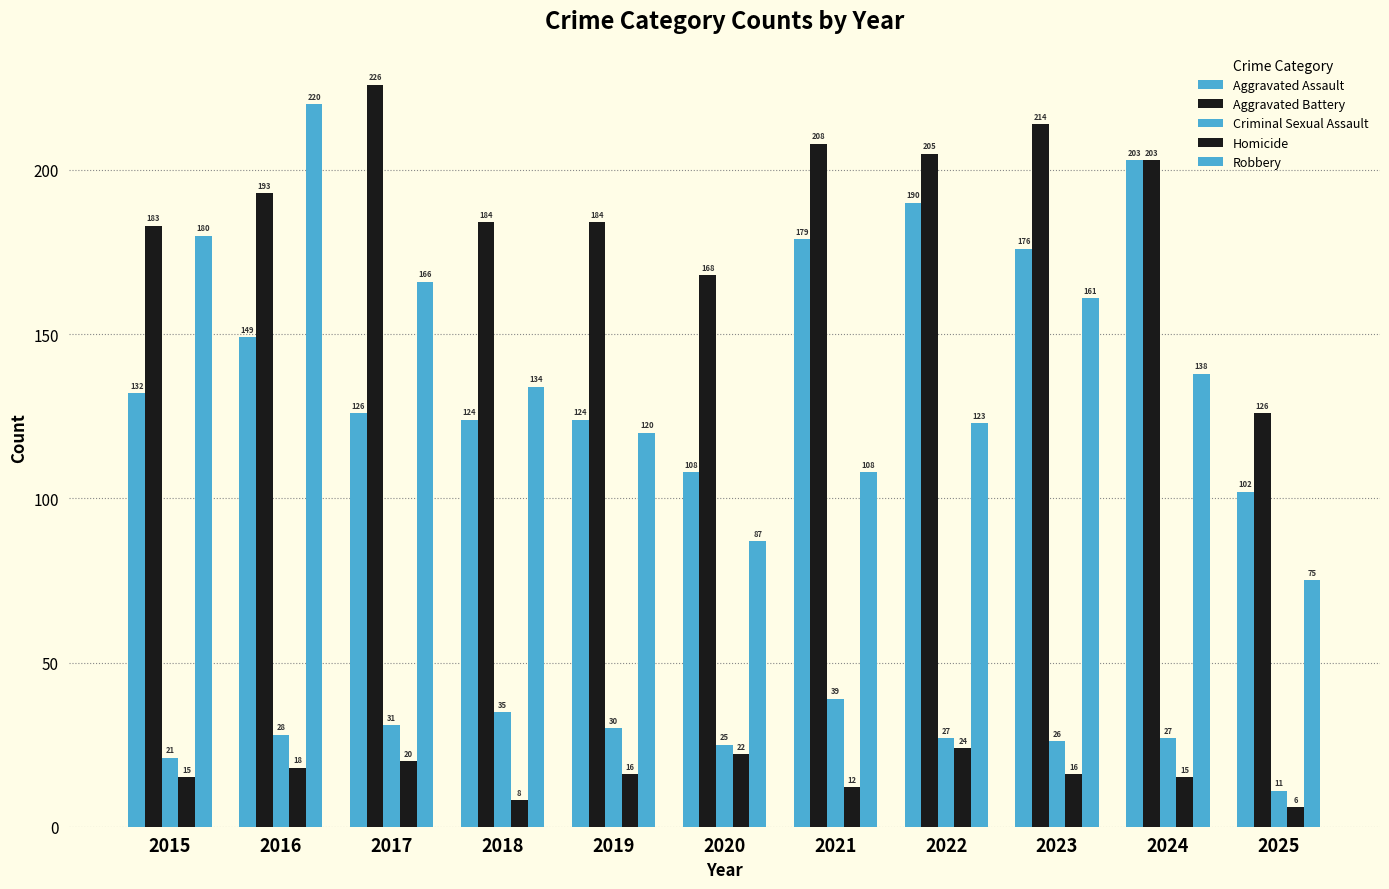

The Criminal Sexual Assault series shows 35 at 2018. True or false?

True